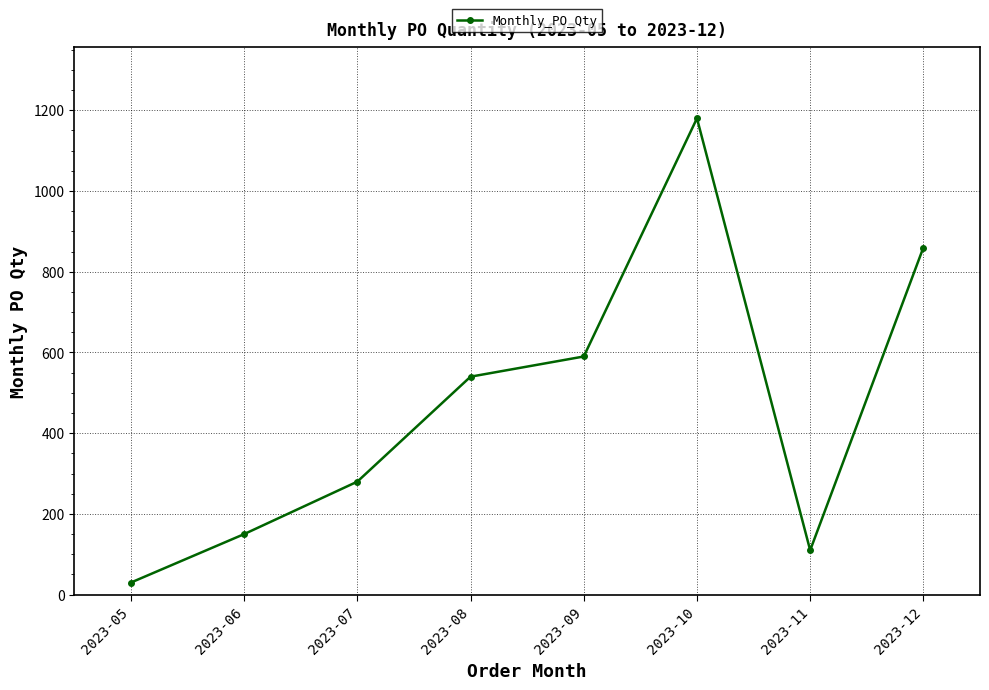

List the labels in order of value, smallest first.

2023-05, 2023-11, 2023-06, 2023-07, 2023-08, 2023-09, 2023-12, 2023-10